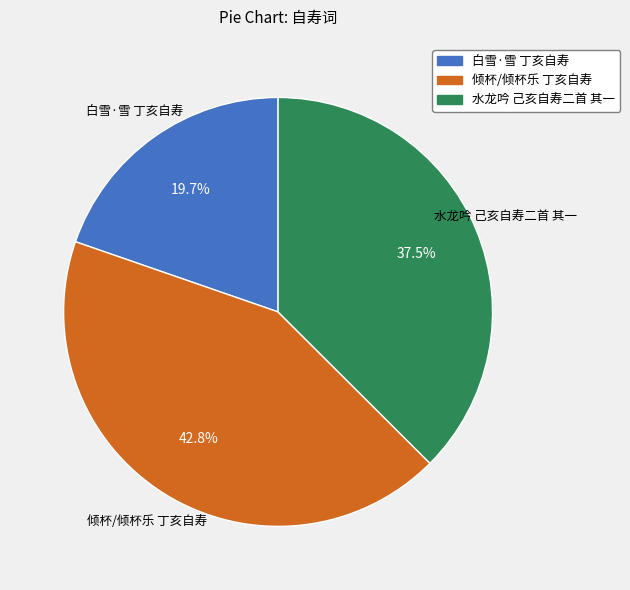

How many slices are in this pie chart?

3